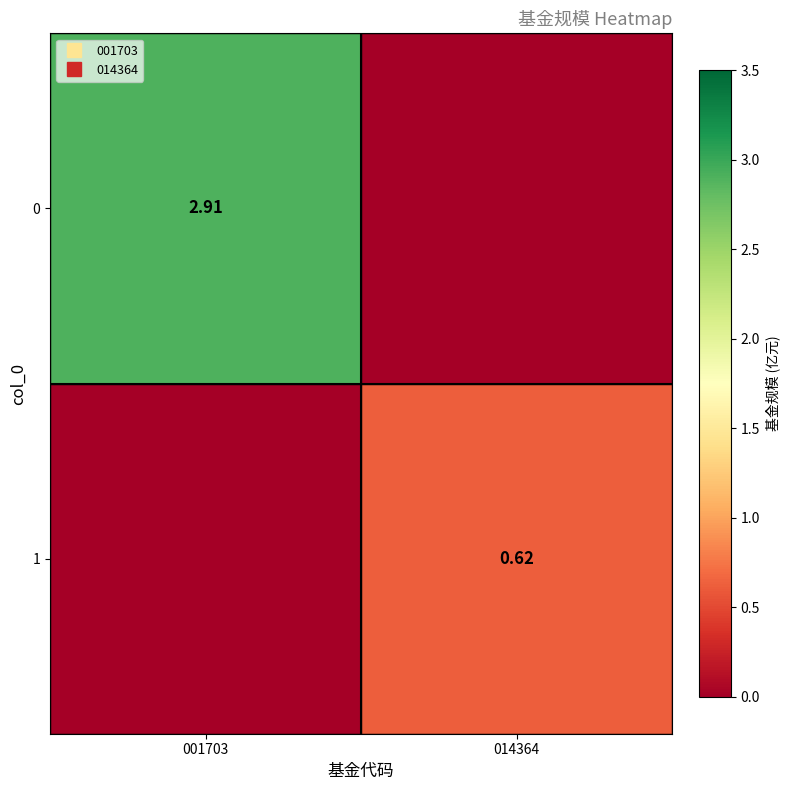

List the series in order of their overall mean, lowest first.

1, 0